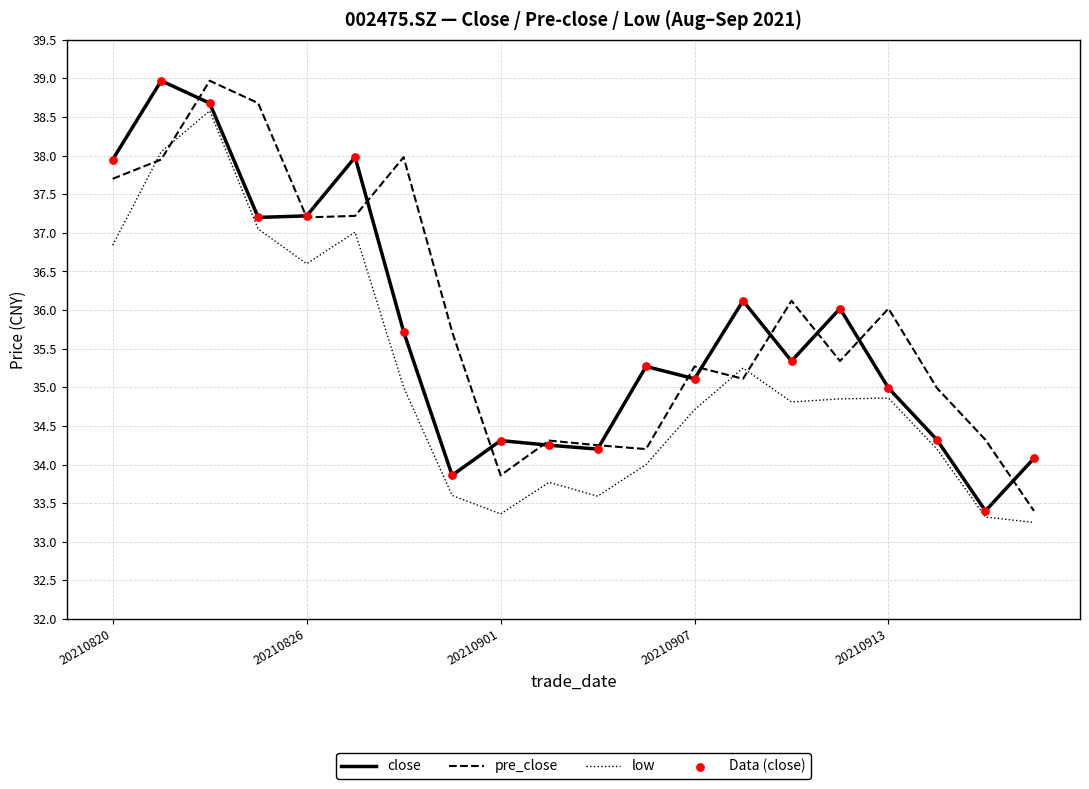

What is the highest value of the pre_close series?

39.0